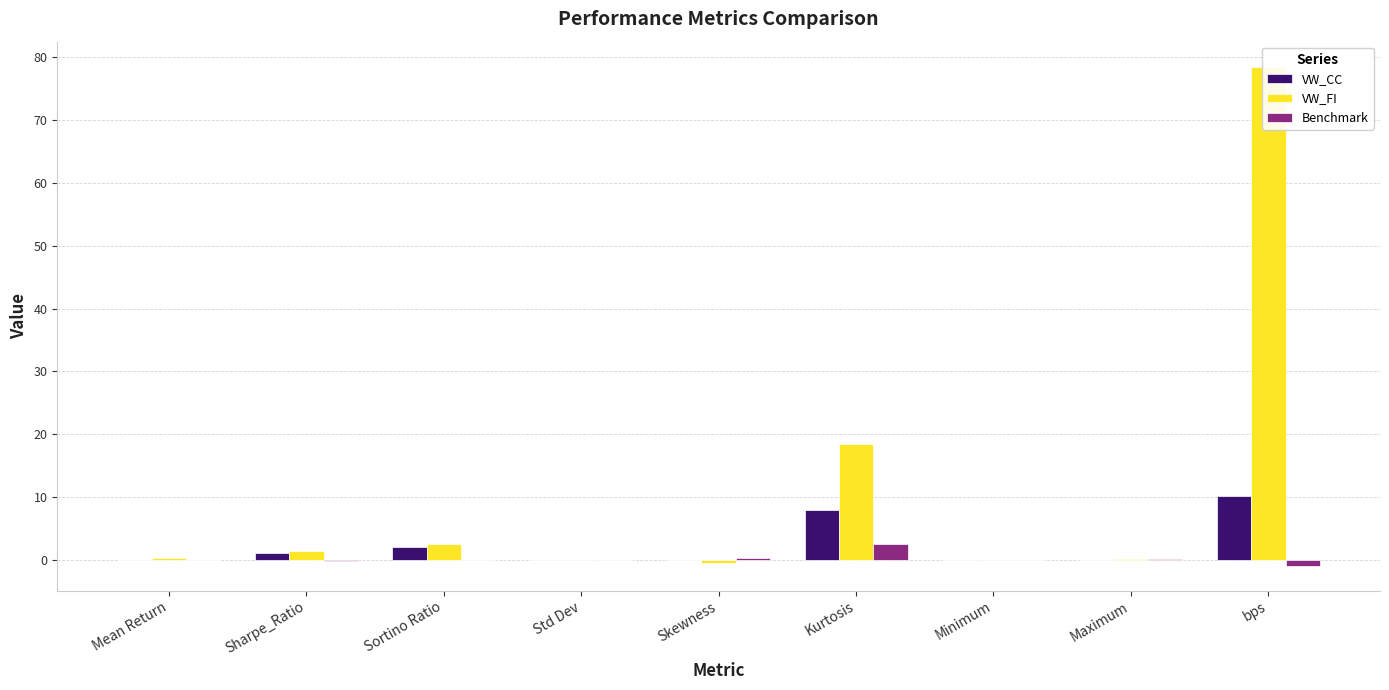

Between Kurtosis and Sortino Ratio, which is larger?

Kurtosis